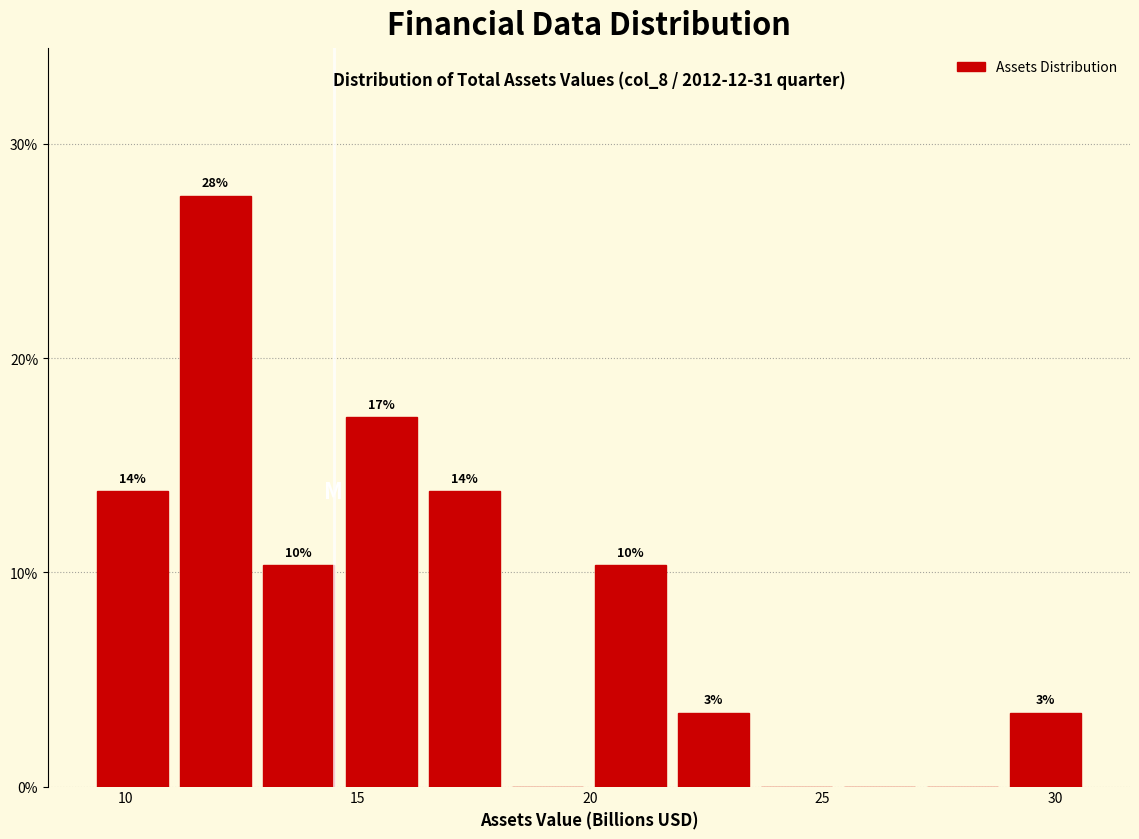

Around what value on the x-axis is the tallest bar? Give the approximate position of its centre, as read against the axis.

12.0